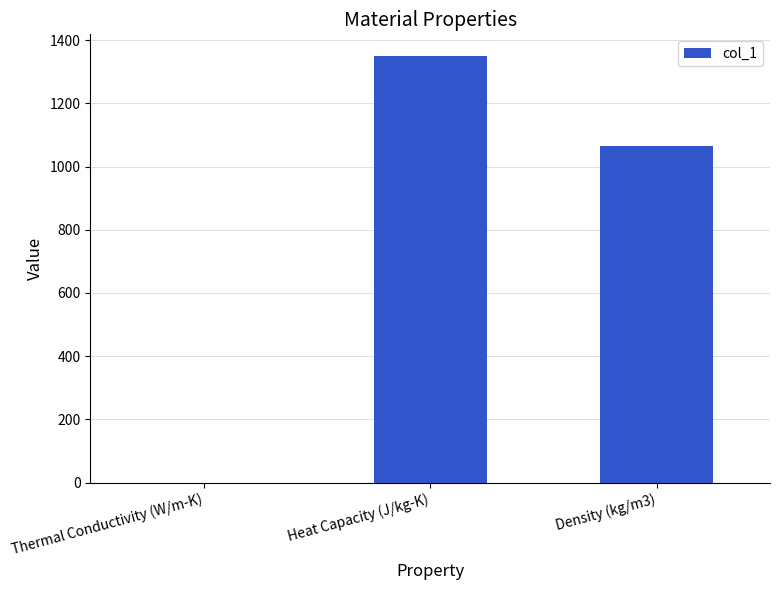

What is the greatest value displayed?

1351.0